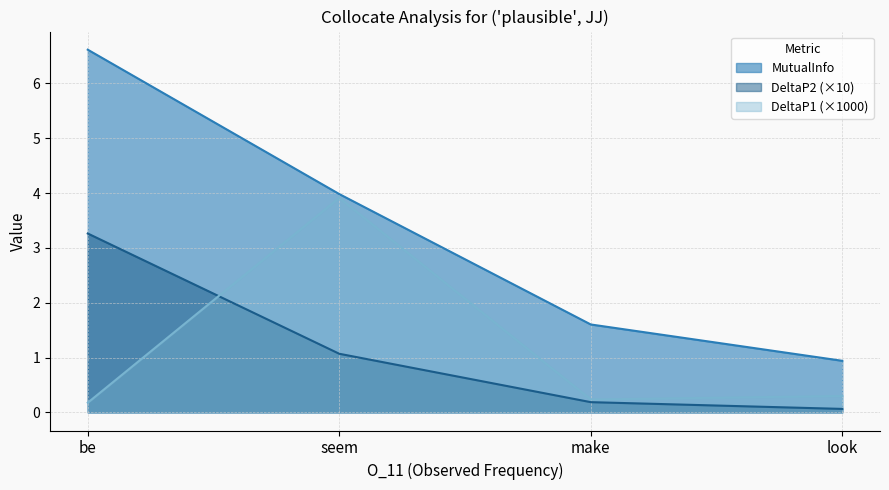

What is the value of the DeltaP2 point at the 2nd from the left?

1.1